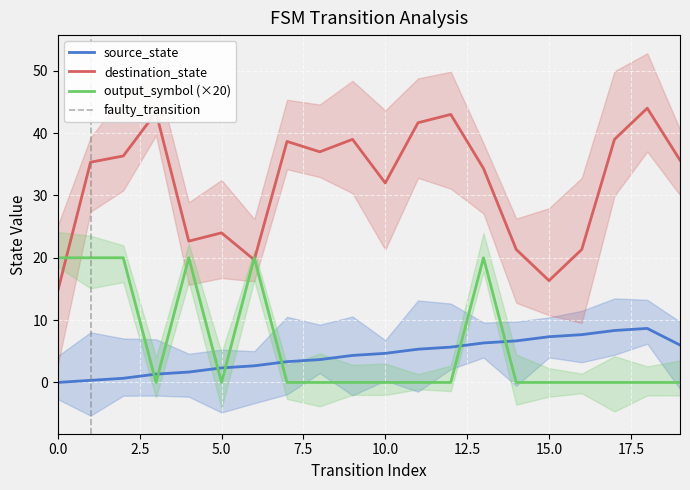

Where is destination_state nearest to the value 29?

10.0